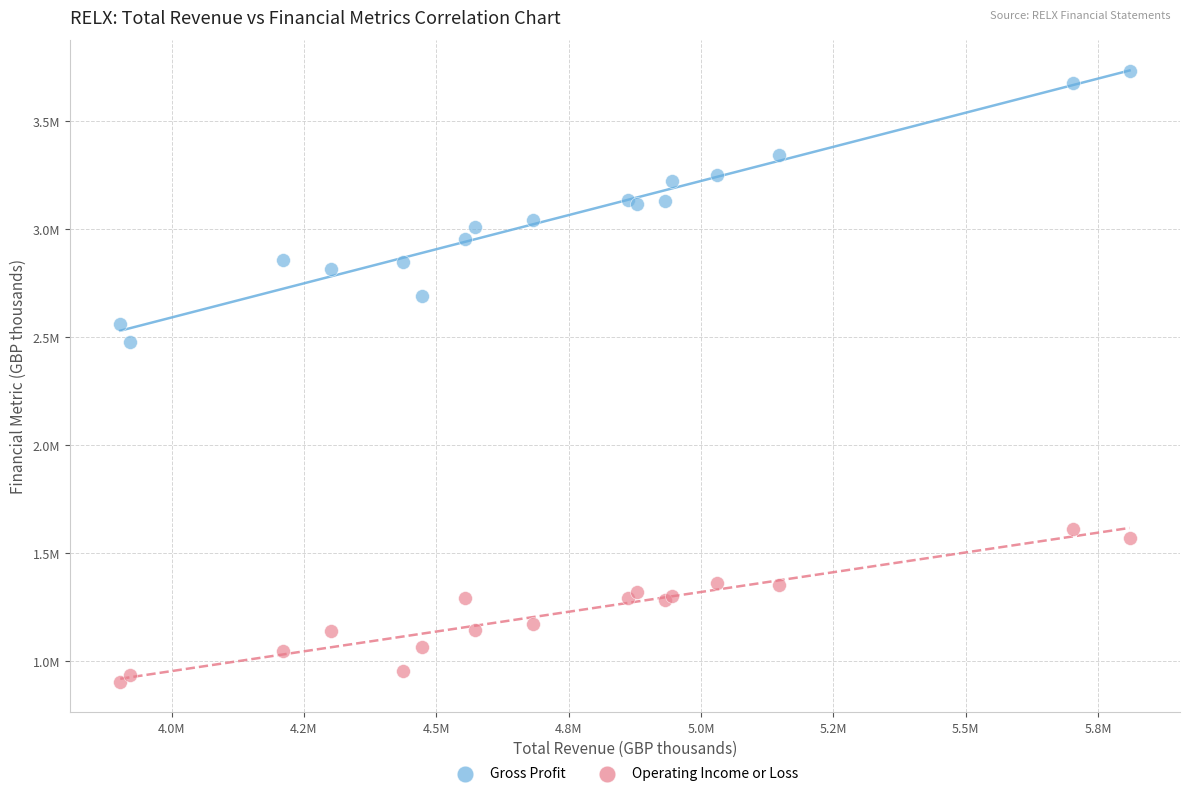

Which series has the widest spread of Y values?

Gross Profit